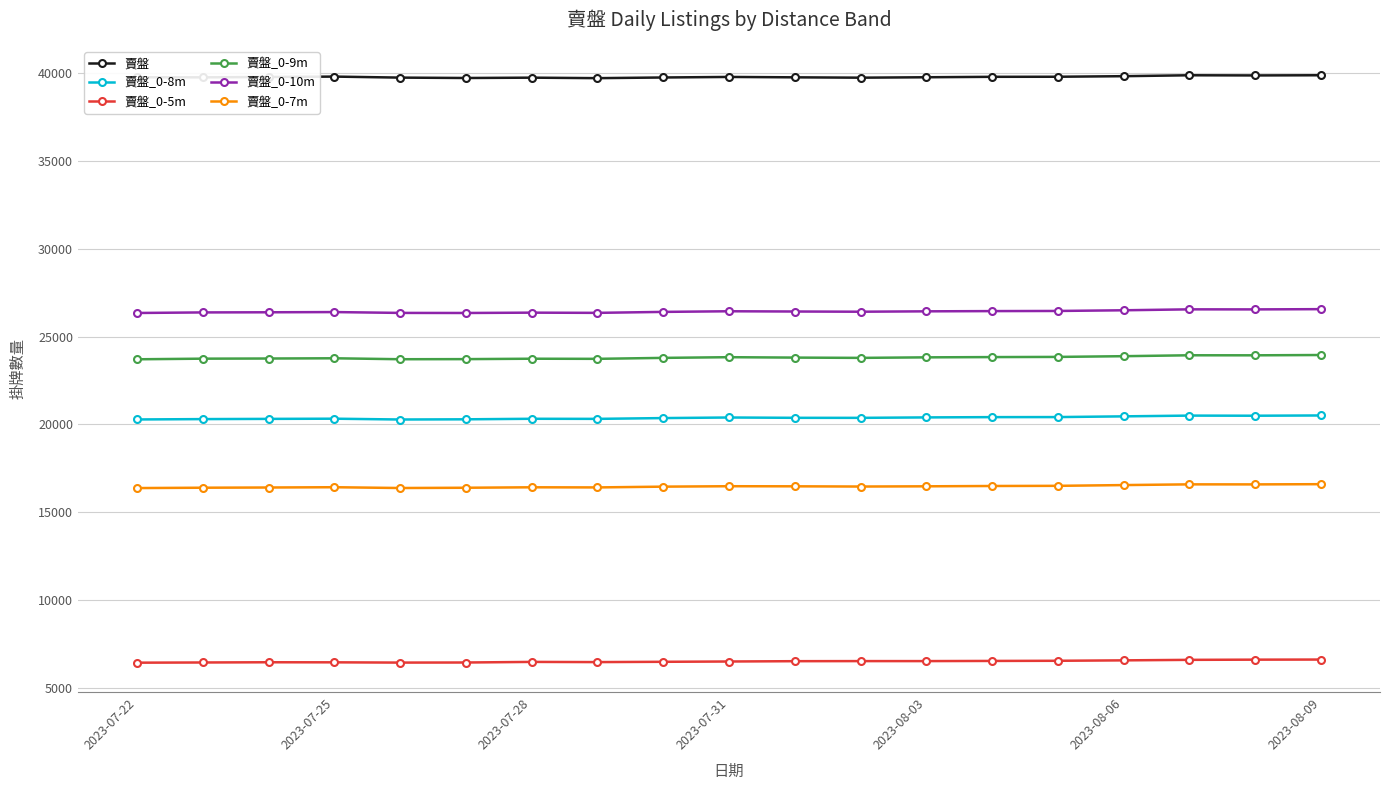

Rank the series by their maximum value, from highest to lowest.

賣盤, 賣盤_0-10m, 賣盤_0-9m, 賣盤_0-8m, 賣盤_0-7m, 賣盤_0-5m